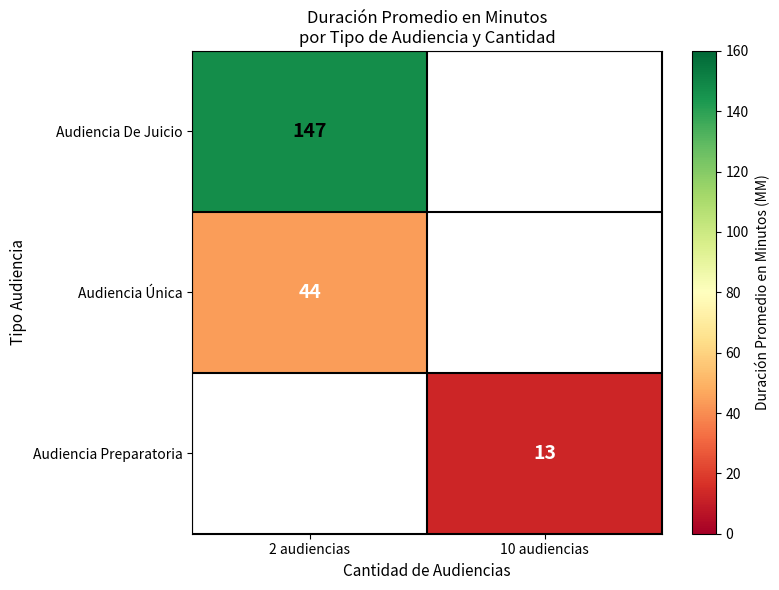

Is it true that Audiencia Preparatoria equals 17 at 10 audiencias?

False